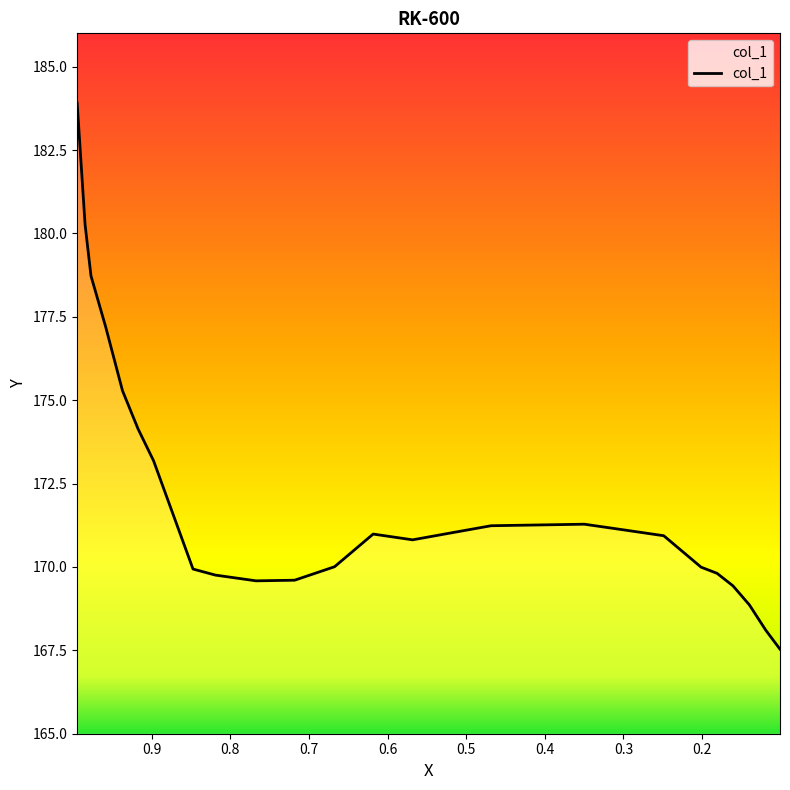

What is the smallest value displayed?

167.5